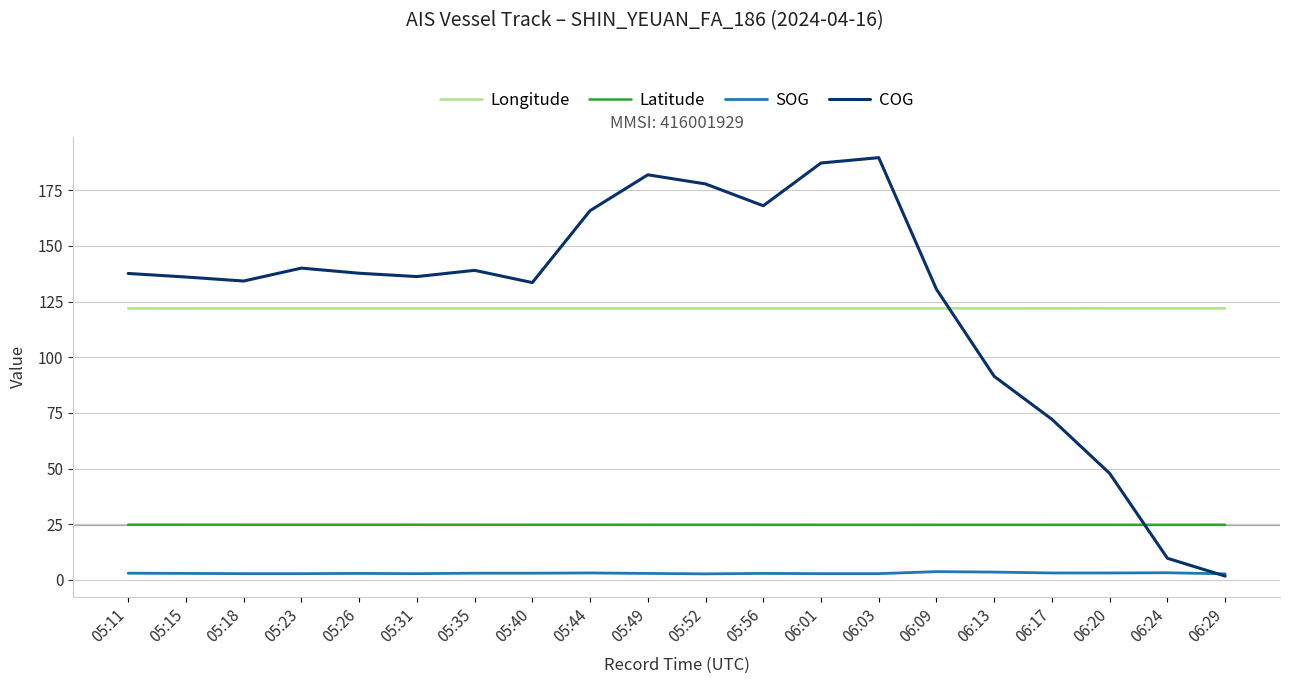

What is the difference between the maximum and minimum values in the COG series?

187.9